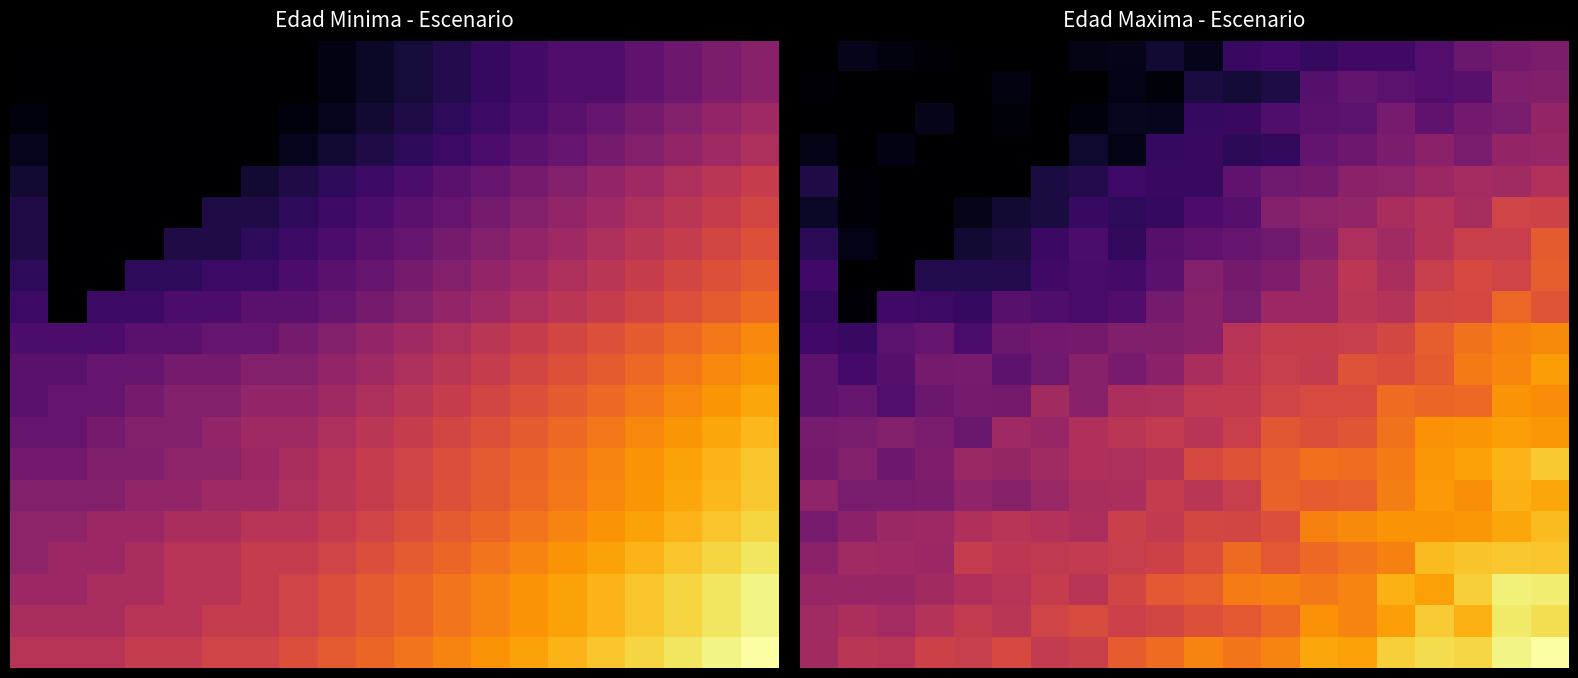

What is the spread (max minus min) of values at 17?

97.3